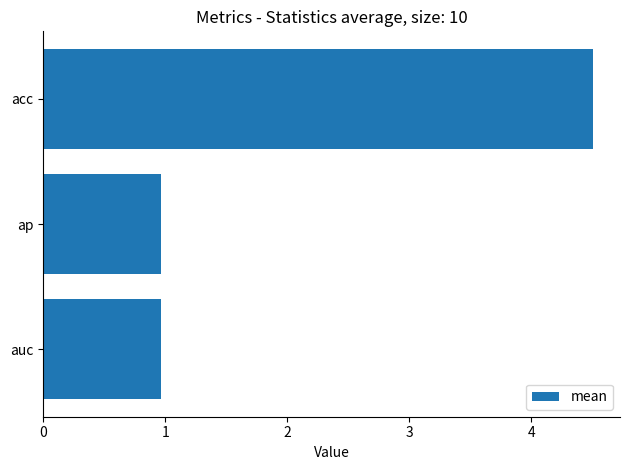

How many series are shown in this chart?

1